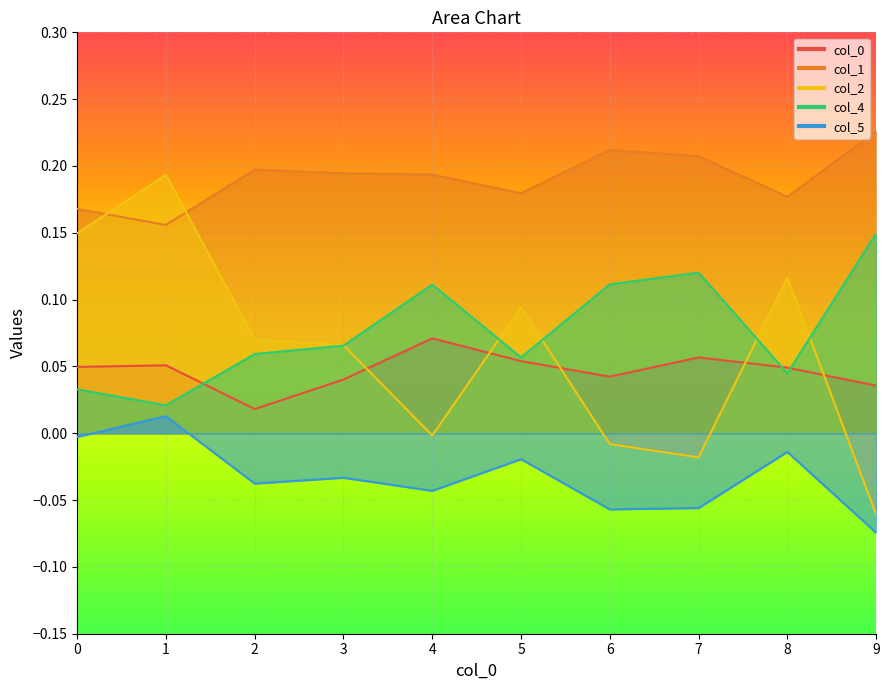

Rank the categories by 1 value from highest to lowest.

9, 6, 7, 2, 3, 4, 5, 8, 0, 1